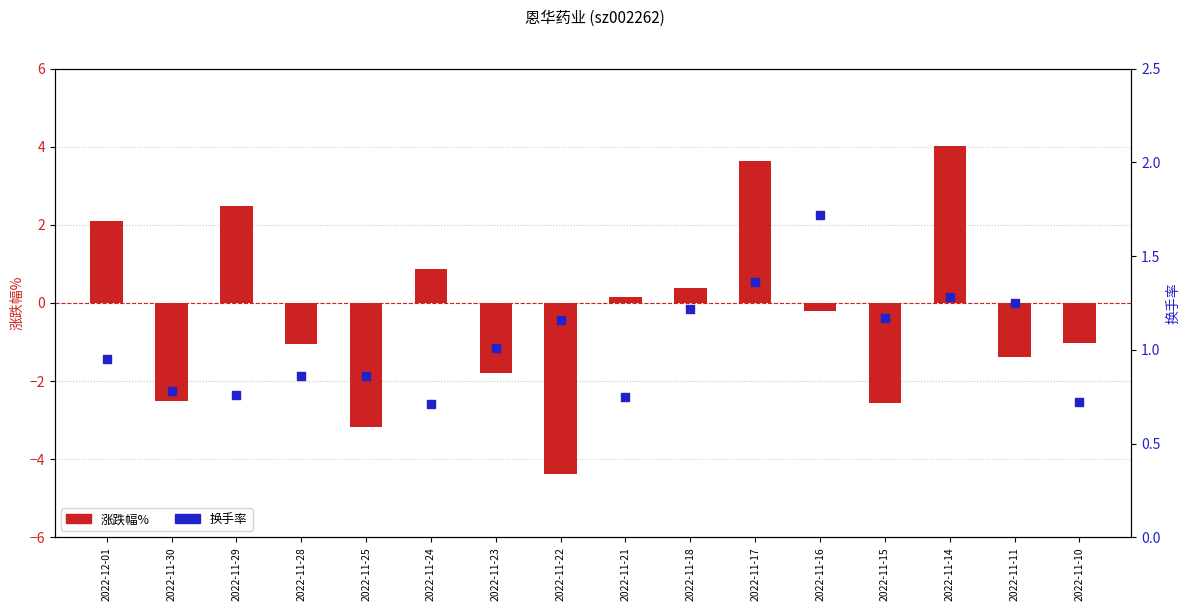

Which series has the largest total across all categories?

换手率